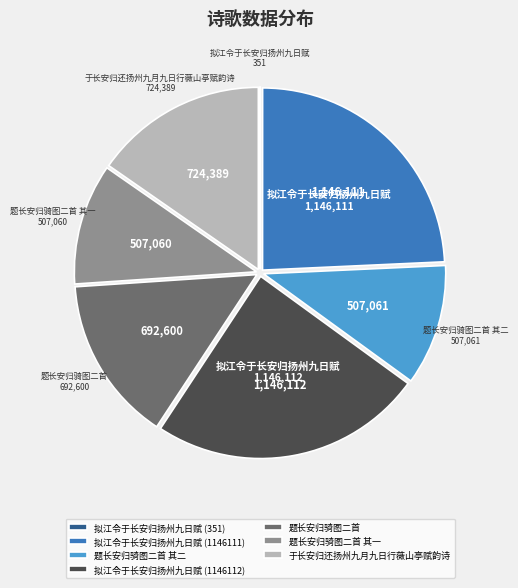

Is the sum of 题长安归骑图二首 其二 and 拟江令于长安归扬州九日赋 (1146111) greater than half?

No